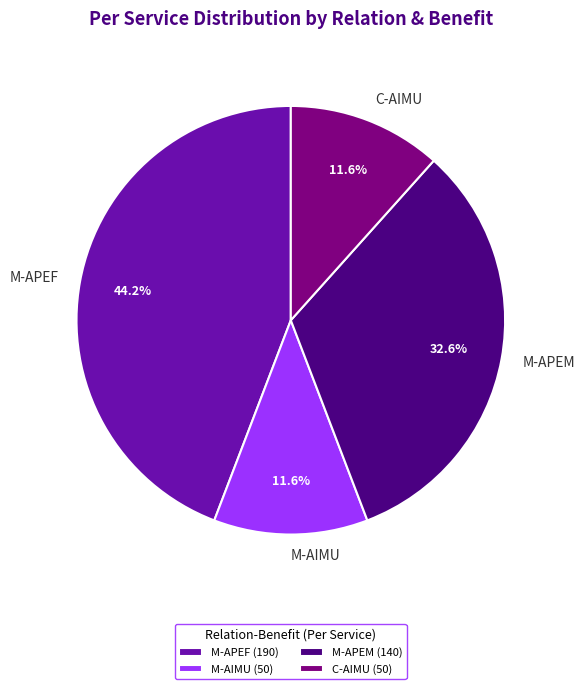

Is there any slice that represents more than half of the pie?

No